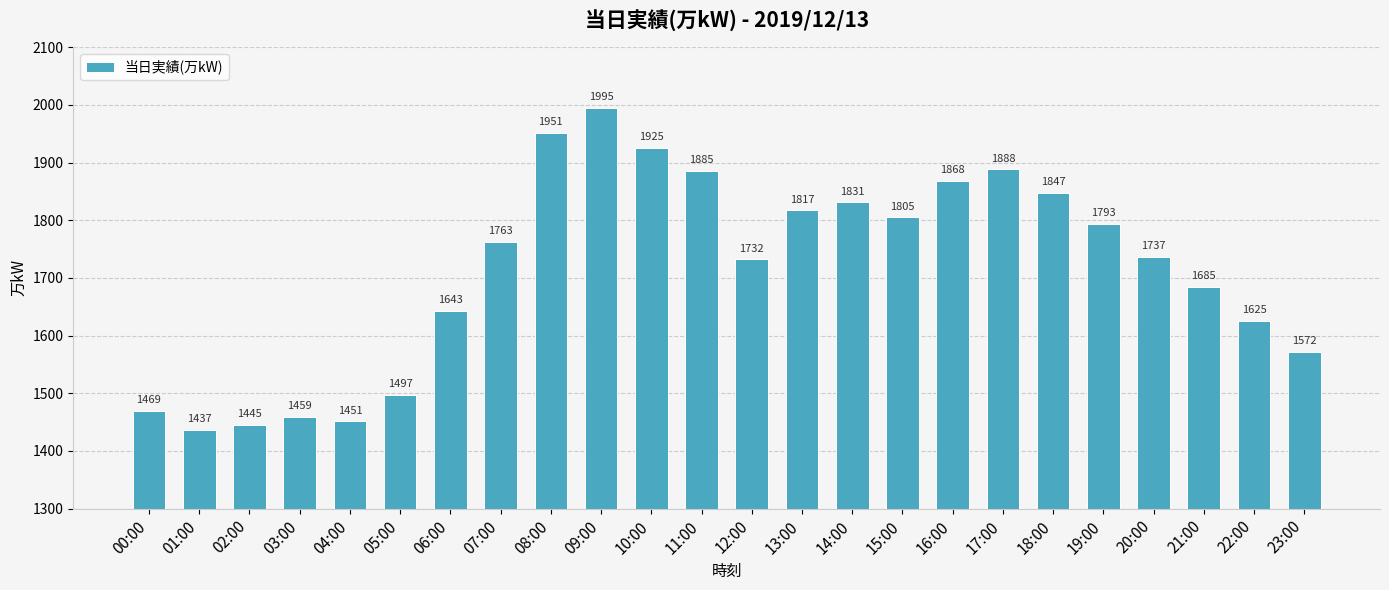

What is the minimum value shown in the chart?

1437